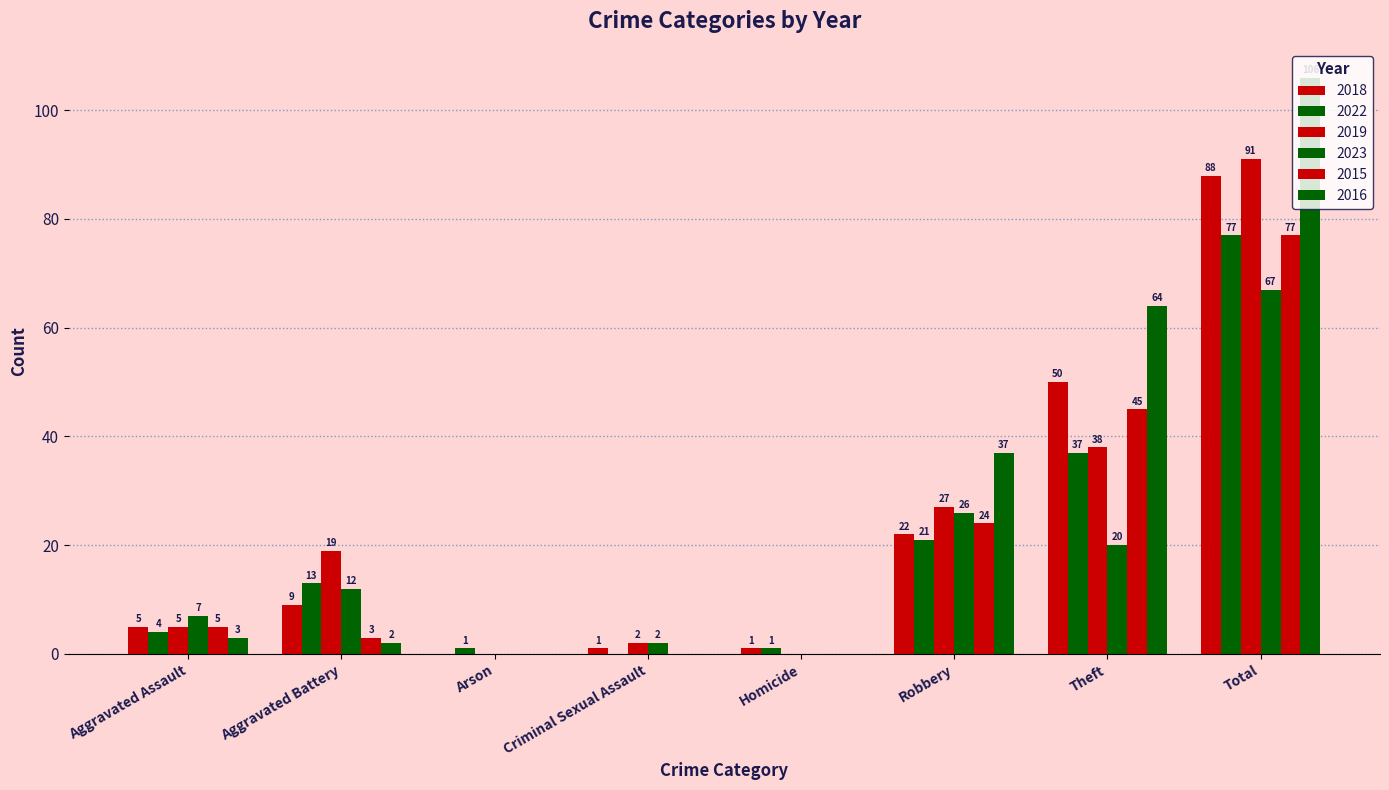

At how many categories does at least one series exceed 100?

1